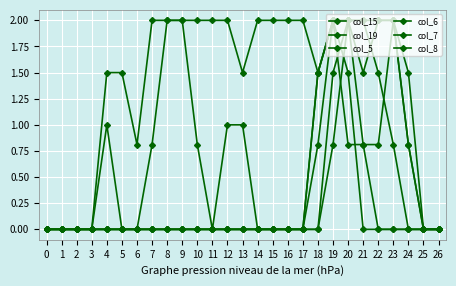

What is the spread (max minus min) of values at 8?

2.0